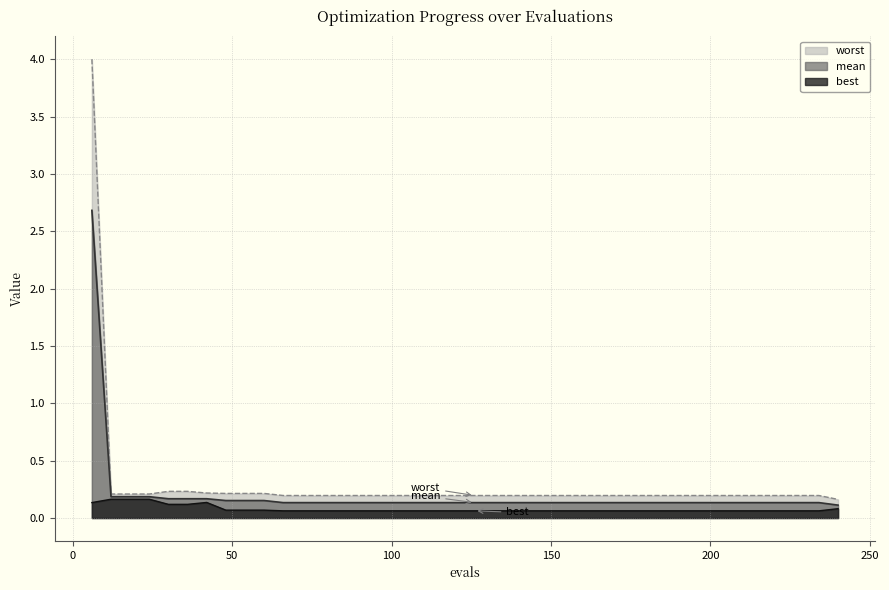

What is the total value across all series at 84?

0.4